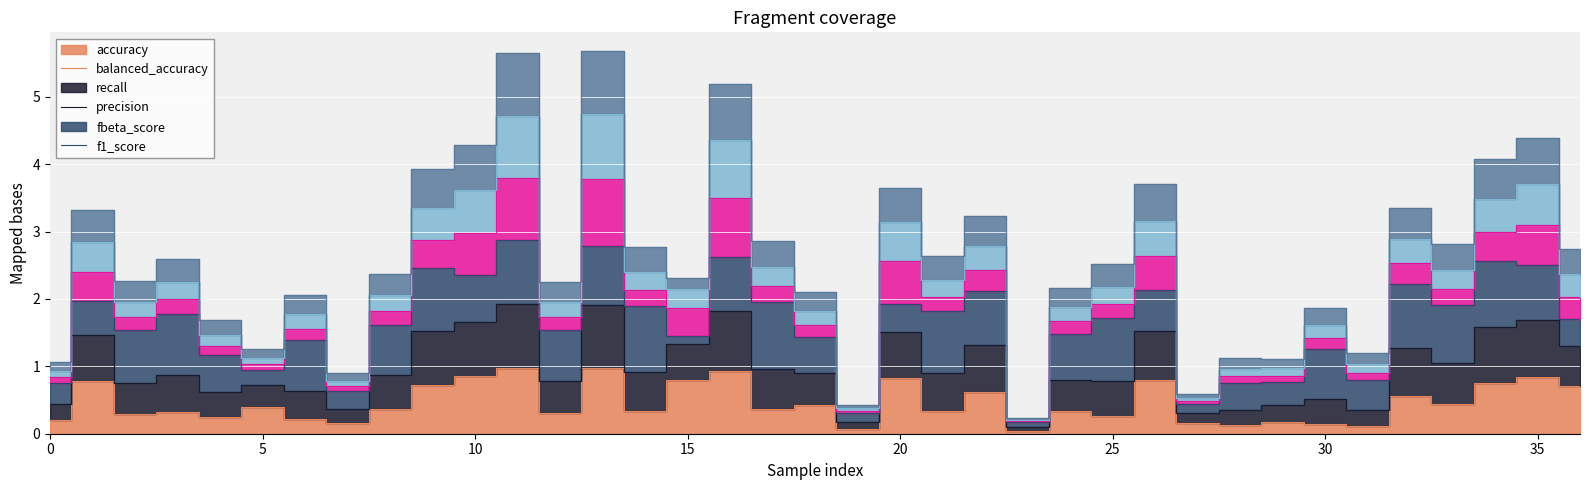

What is the difference between the maximum and second lowest values in the accuracy series?

0.9